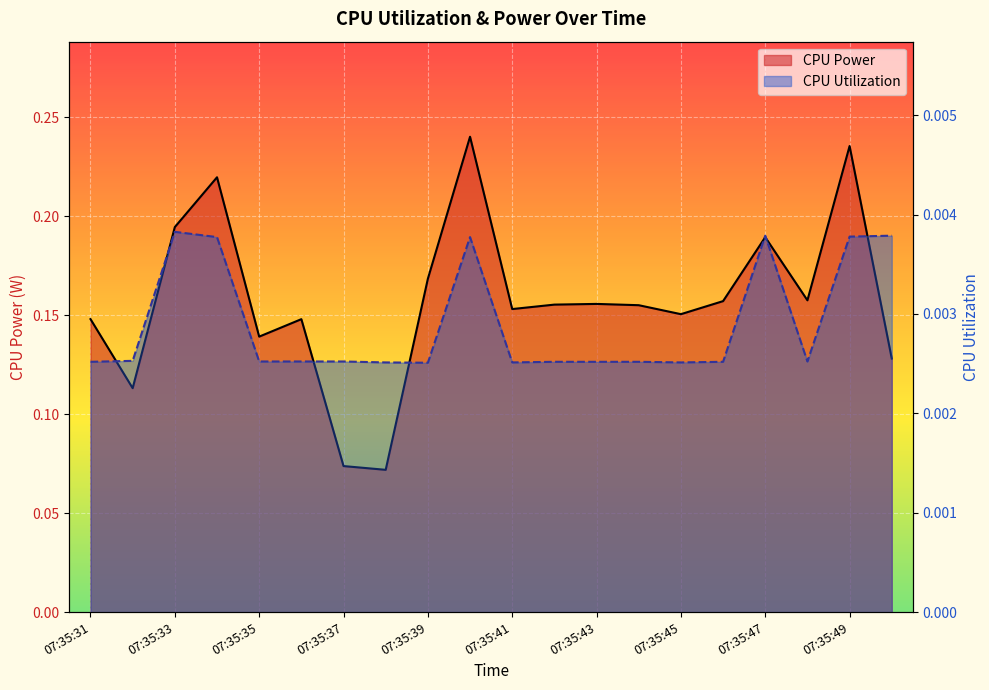

What are all the series names shown in the legend?

CPU Power (line), CPU Utilization (line)